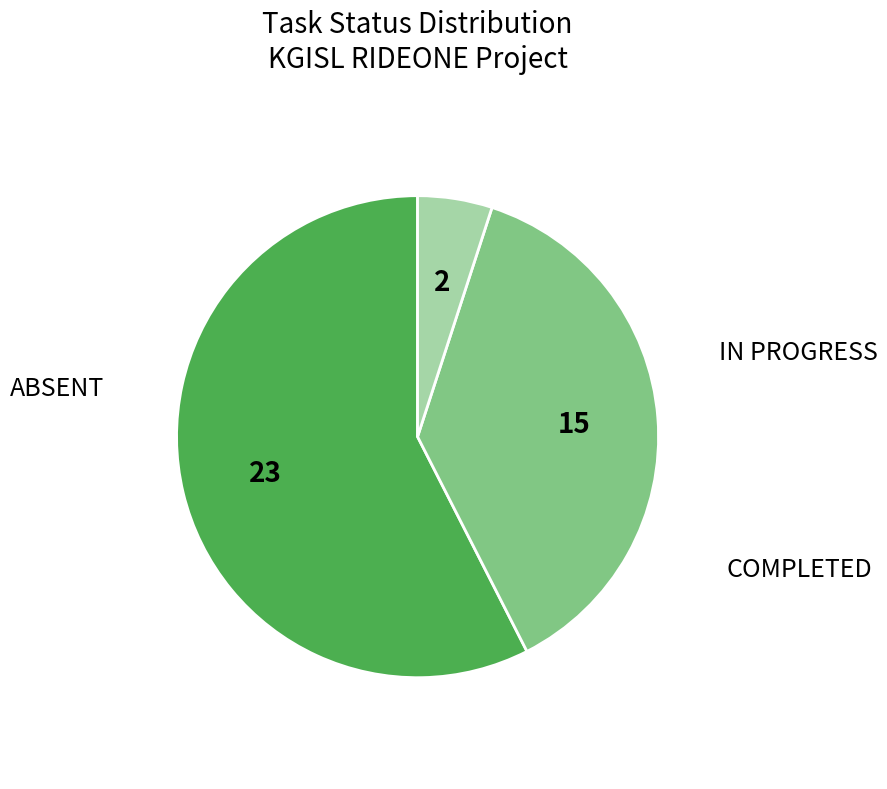

Does any single category account for the majority?

Yes